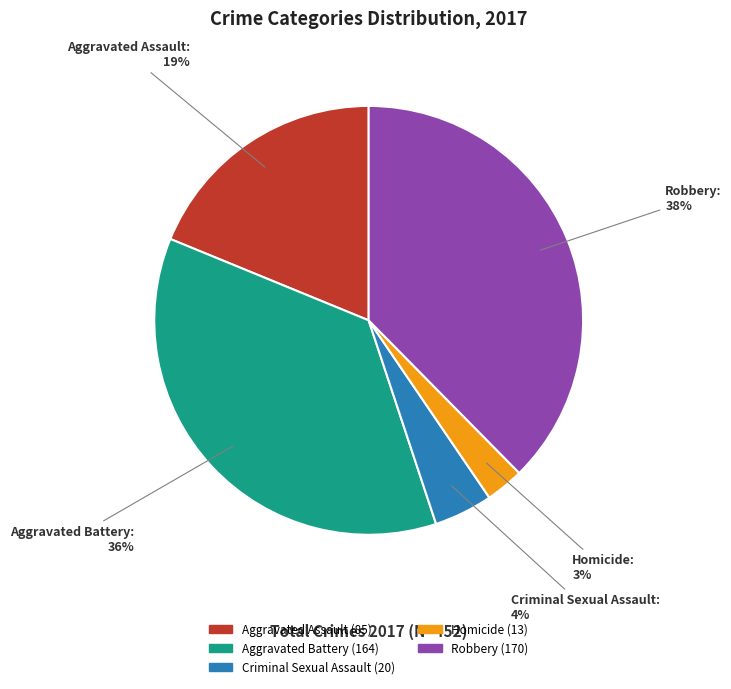

Do Criminal Sexual Assault and Robbery together represent more than half of the pie?

No